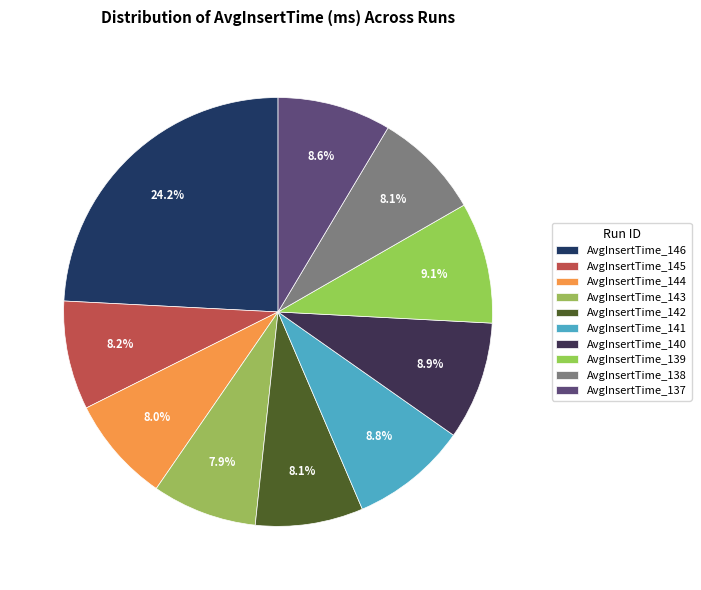

How many segments does this pie chart have?

10